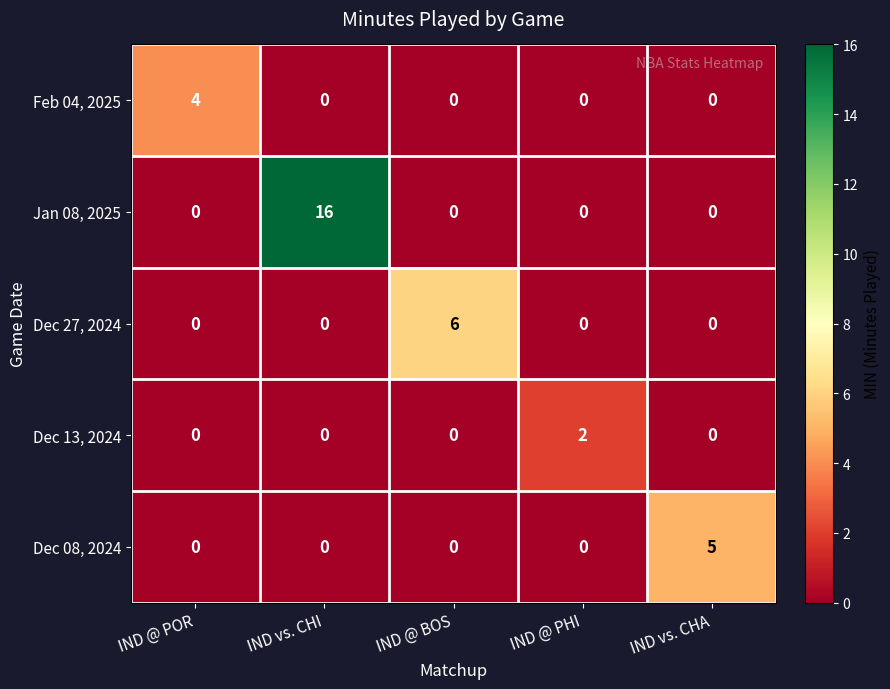

Is it true that Feb 04, 2025 equals 0 at IND vs. CHA?

True